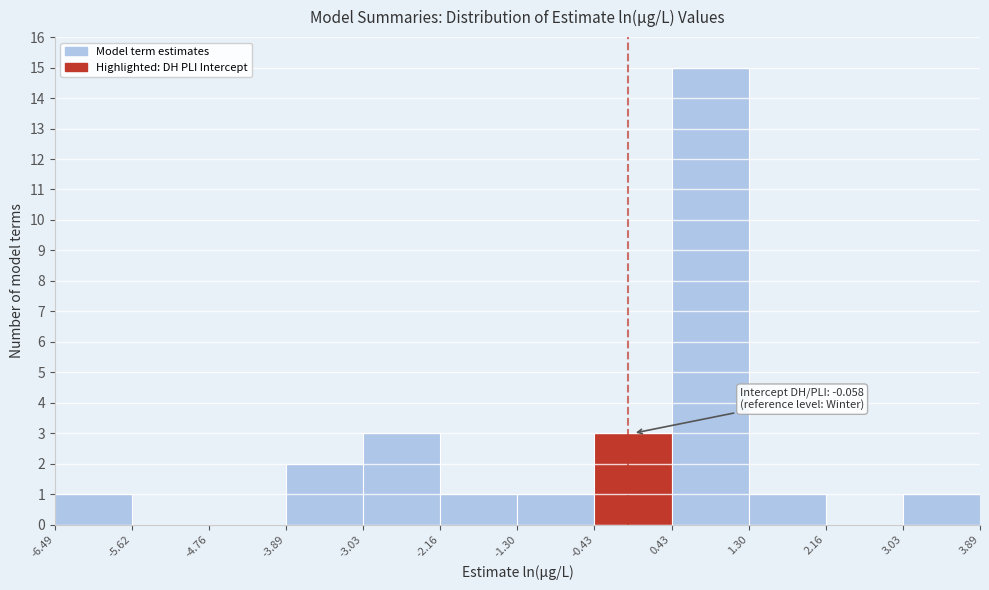

Over which range of the x-axis is the bar tallest?

0.43 to 1.30